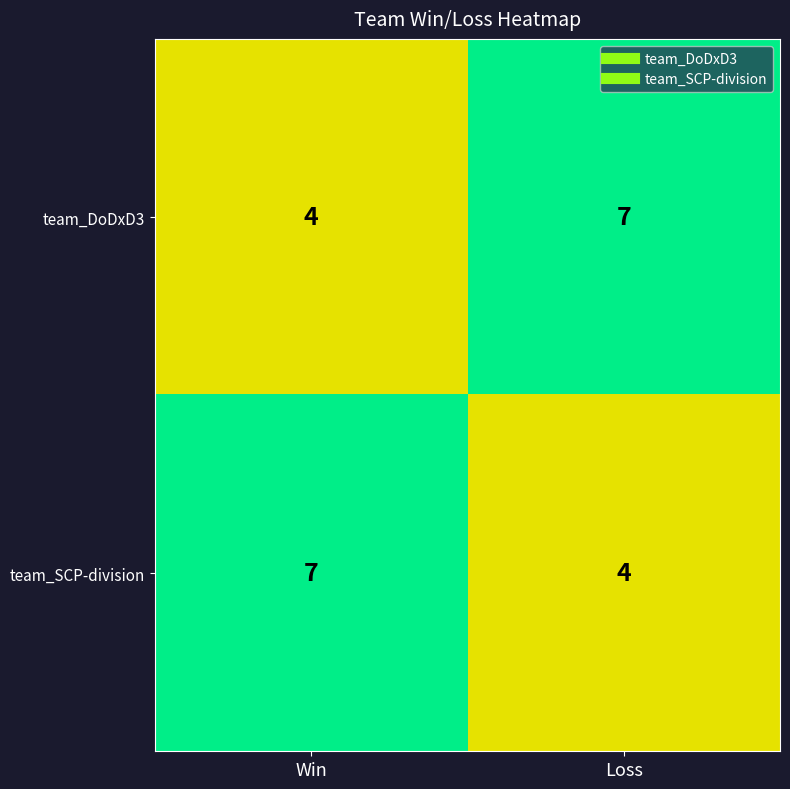

Reading right to left, transcribe all the data shown in this chart.

team_DoDxD3: 7	4
team_SCP-division: 4	7